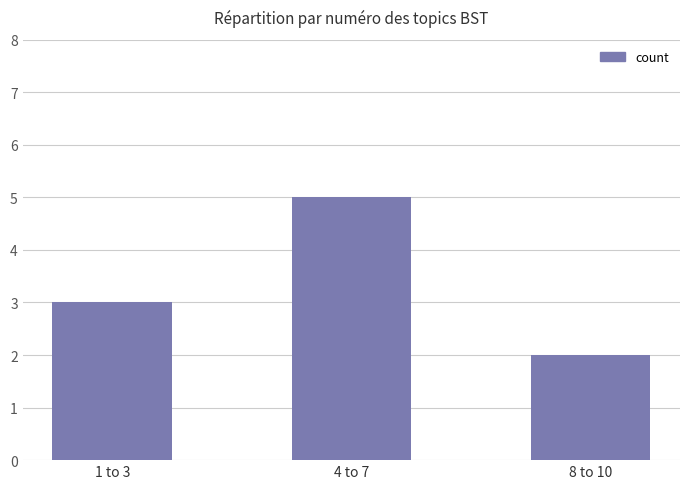

What is the smallest value displayed?

2